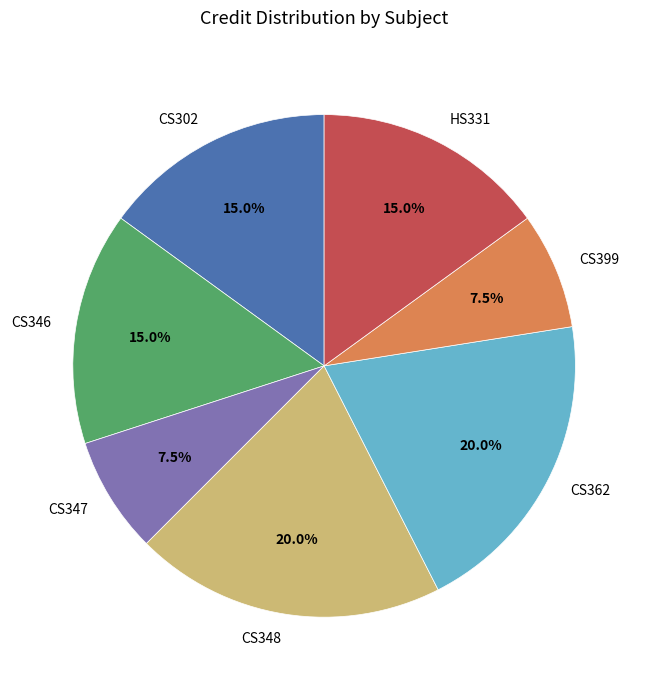

What percentage is the CS346 slice, to the nearest percent?

15%